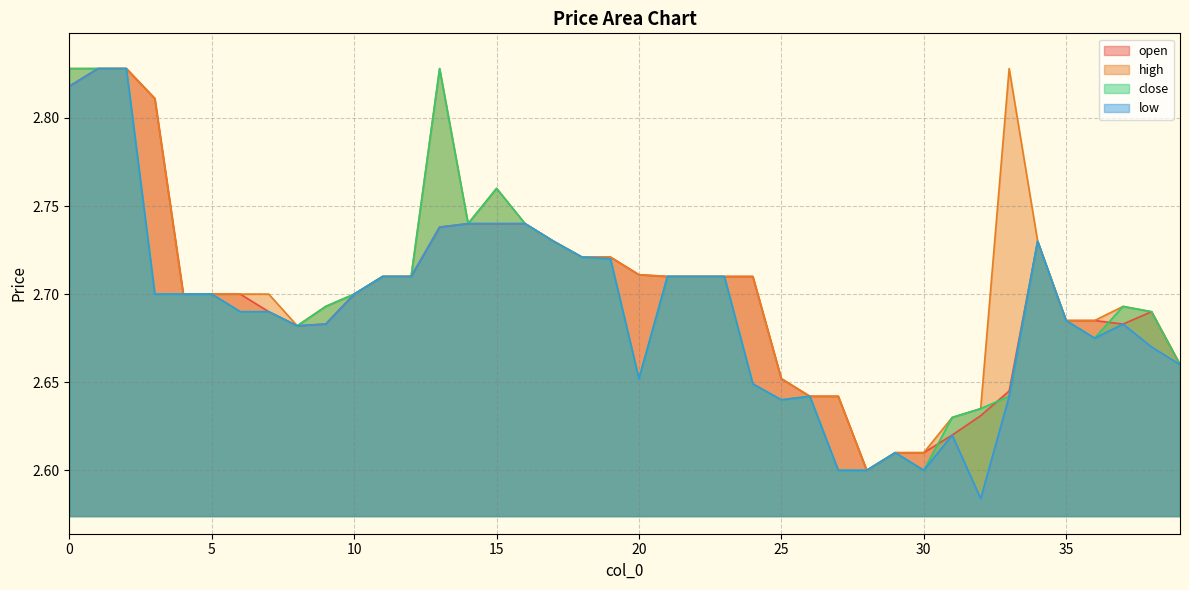

Which category has the lowest value in the high series?

28